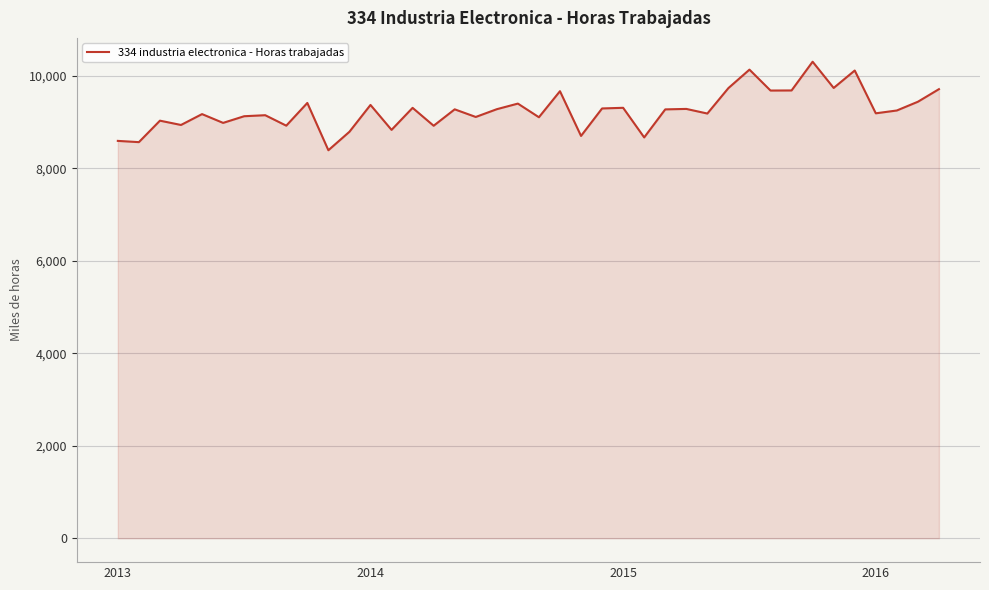

What is the difference between the maximum and minimum values?

1913